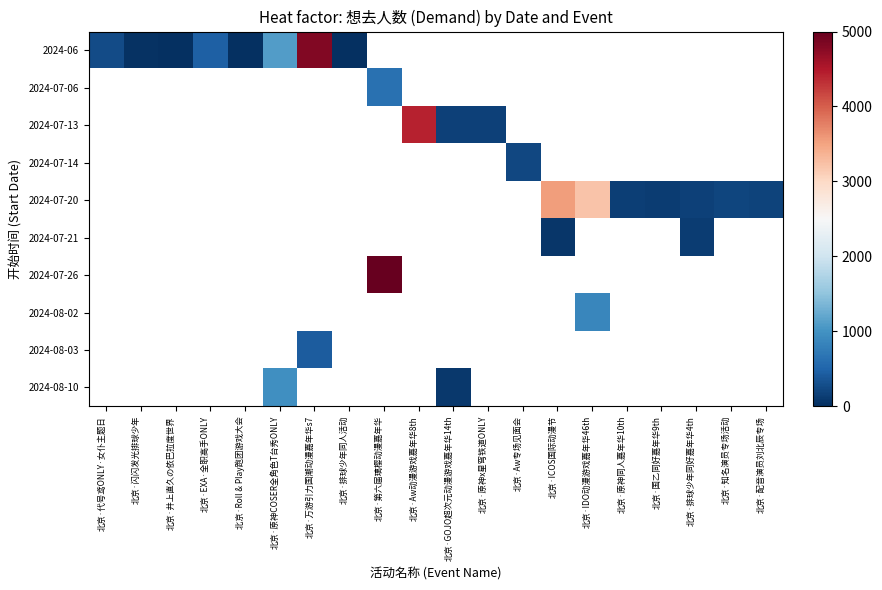

Which category has the lowest value in the 2024-06 series?

北京·Roll & Play跑团游戏大会